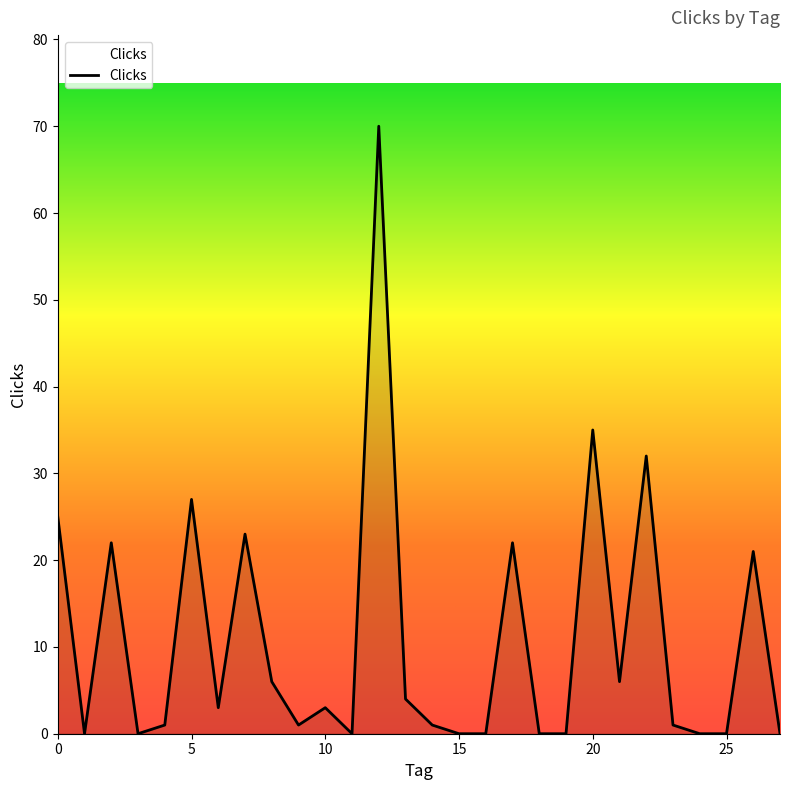

What is the difference between the maximum and minimum values?

70